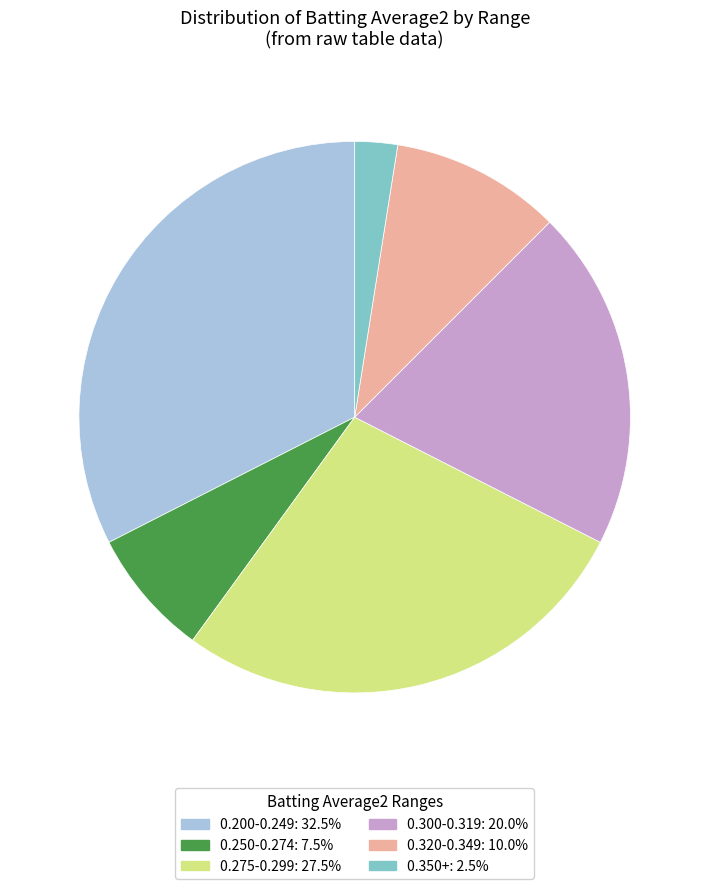

Does any single category account for the majority?

No